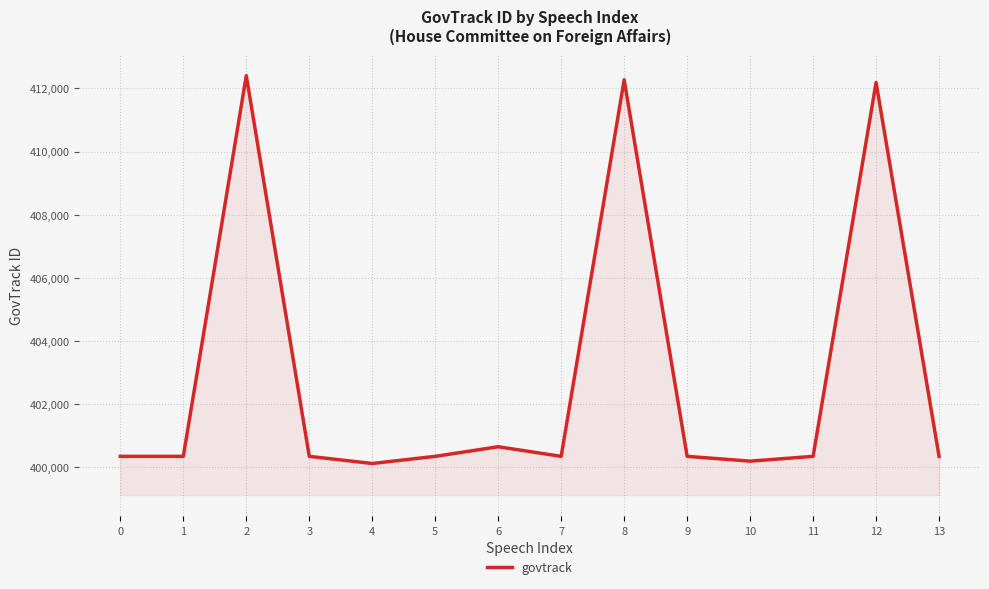

What is the difference between the second highest and minimum values?

12150